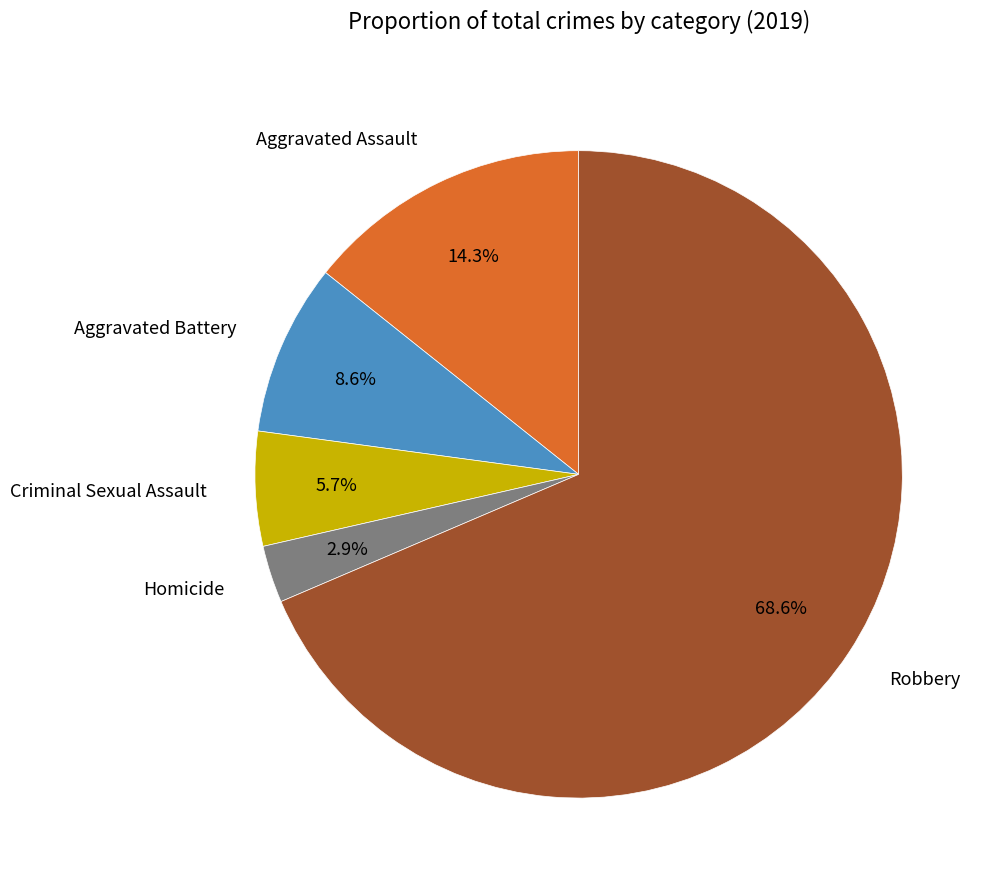

Count the number of slices in the pie.

5